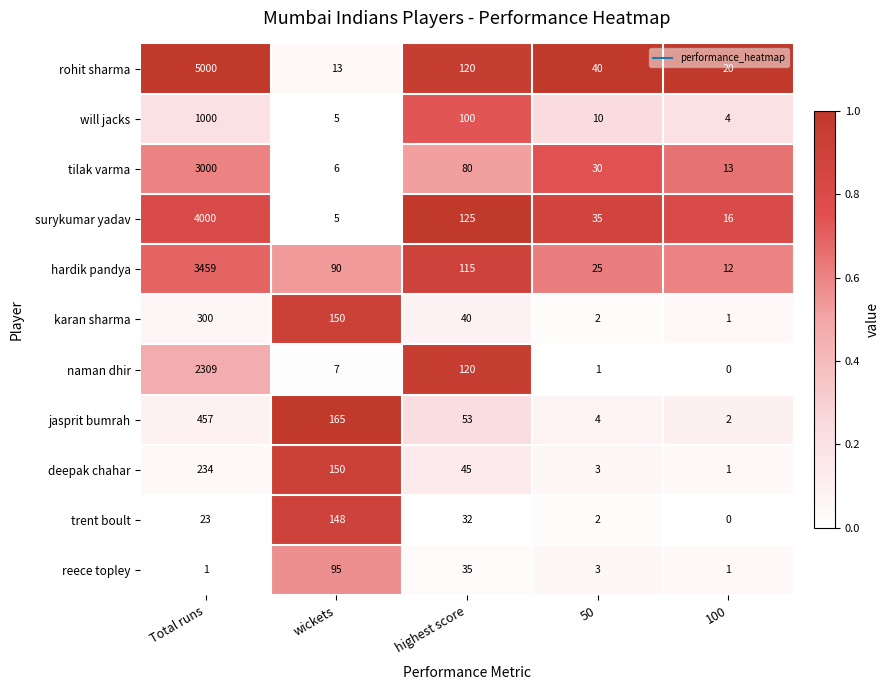

What is the sum of all karan sharma values?

493